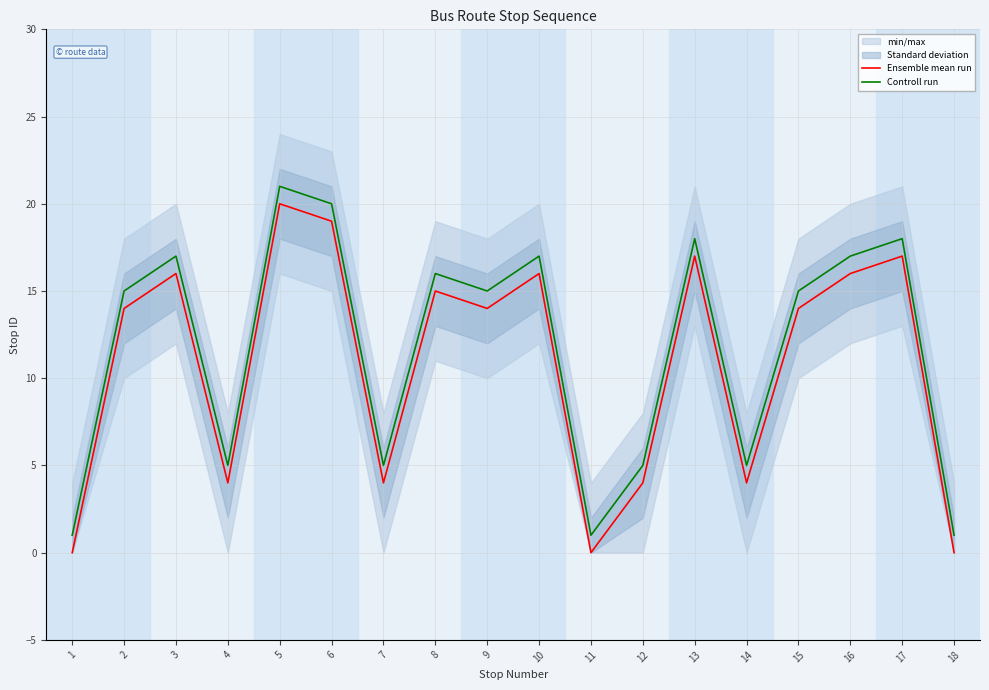

True or false: Controll run and Ensemble mean run cross at least once.

False